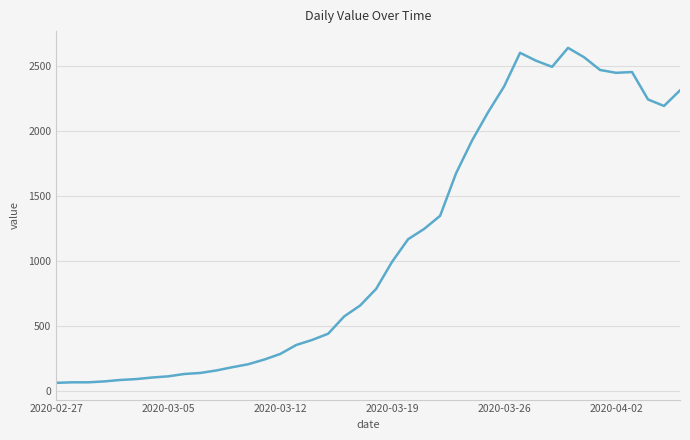

What is the minimum value shown in the chart?

61